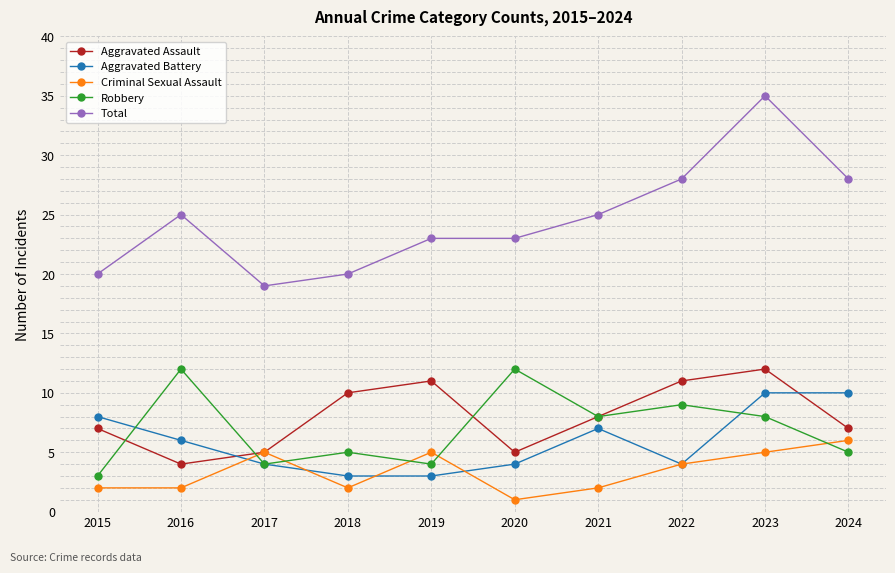

The value of Aggravated Assault at 2021 is 8. True or false?

True